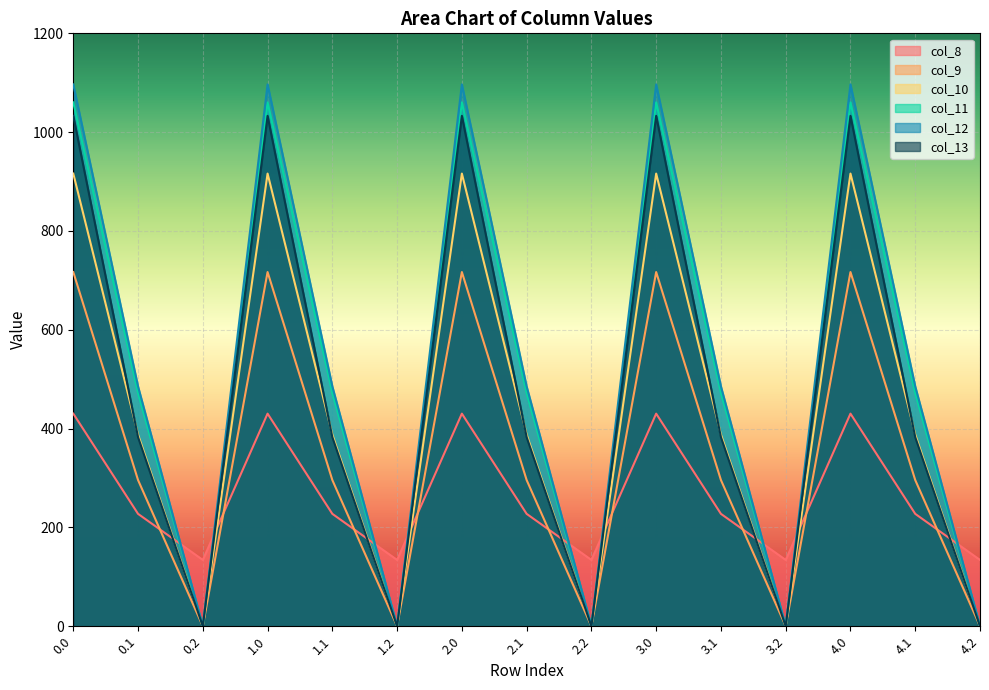

At how many categories does at least one series exceed 389?

10